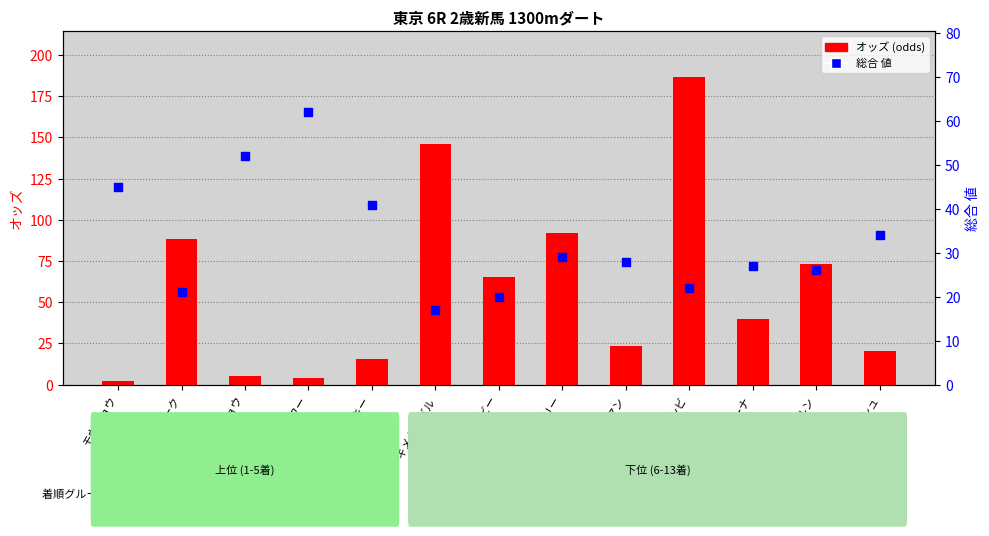

Which series has the largest total across all categories?

オッズ (odds)